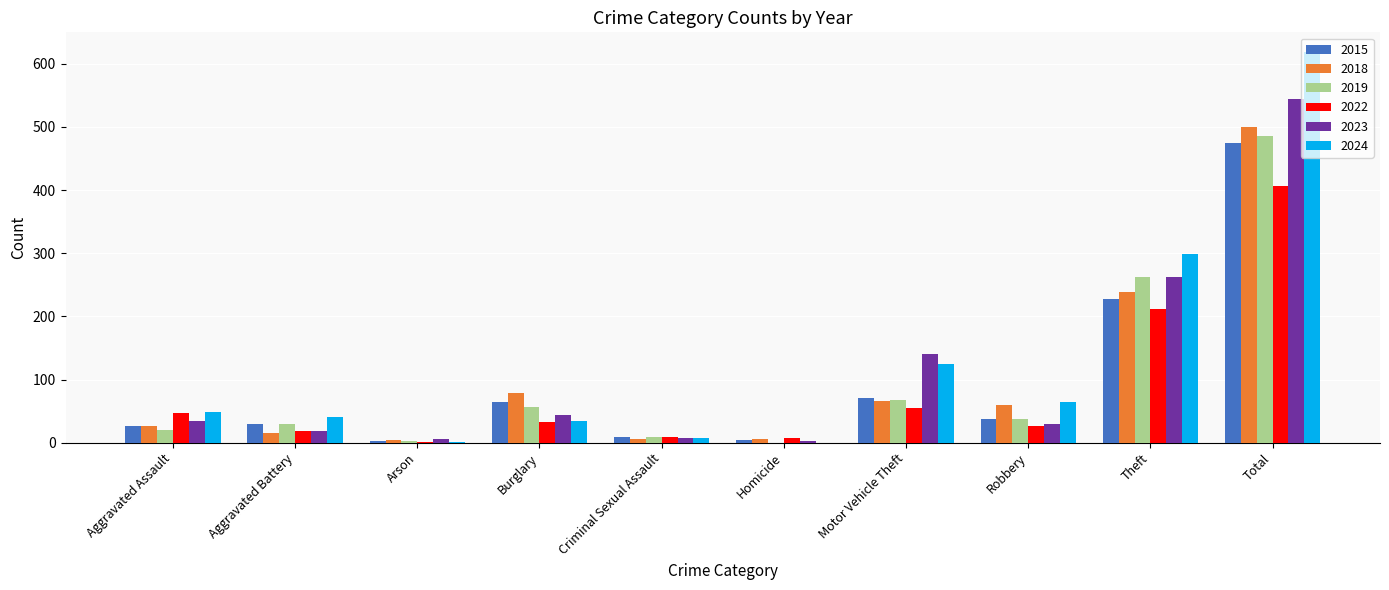

The 2019 series shows 151 at Homicide. True or false?

False